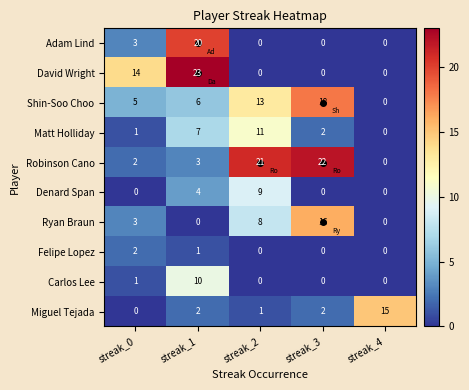

At which category is the sum across all series the highest?

streak_1